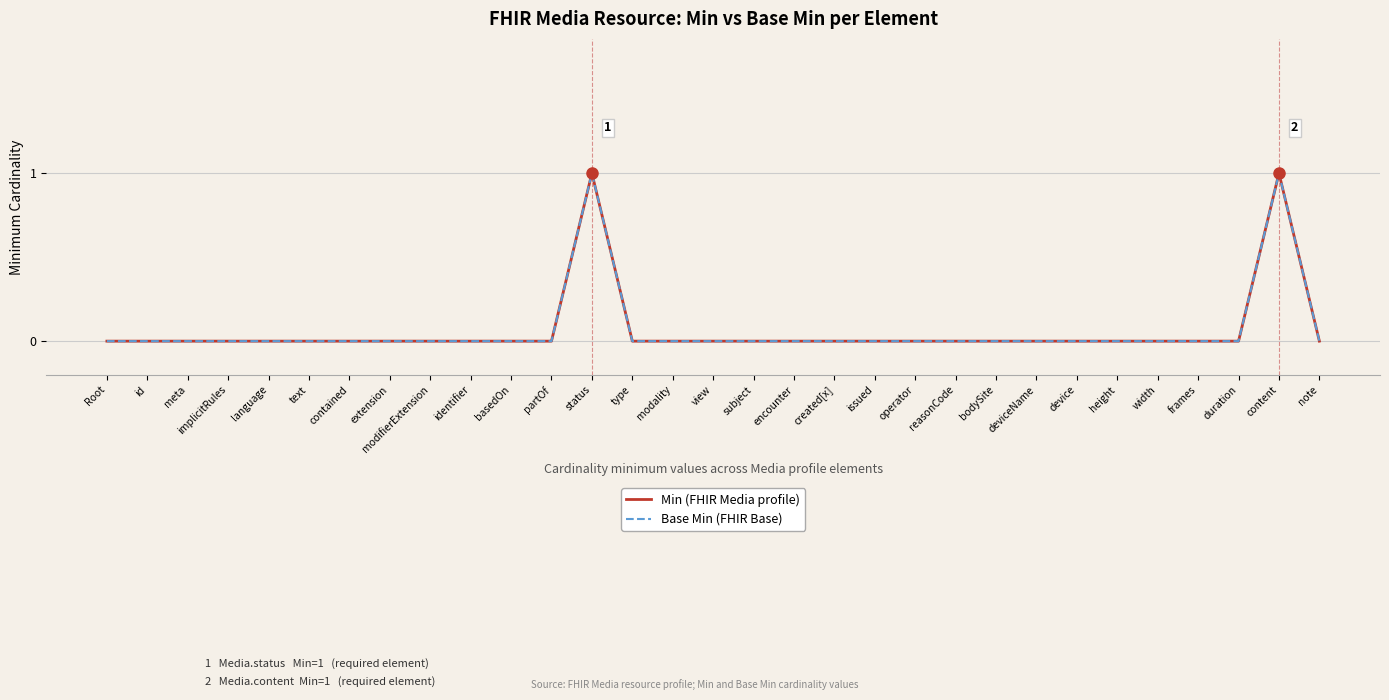

Which series has the widest spread of values?

Min (FHIR Media profile)